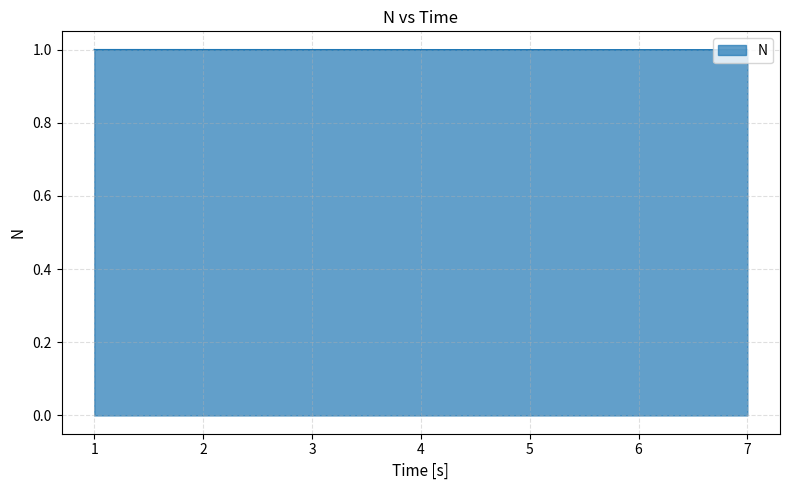

Reading left to right, what are all the values shown in this chart?

1=1.0	2=1.0	3=1.0	4=1.0	5=1.0	6=1.0	7=1.0